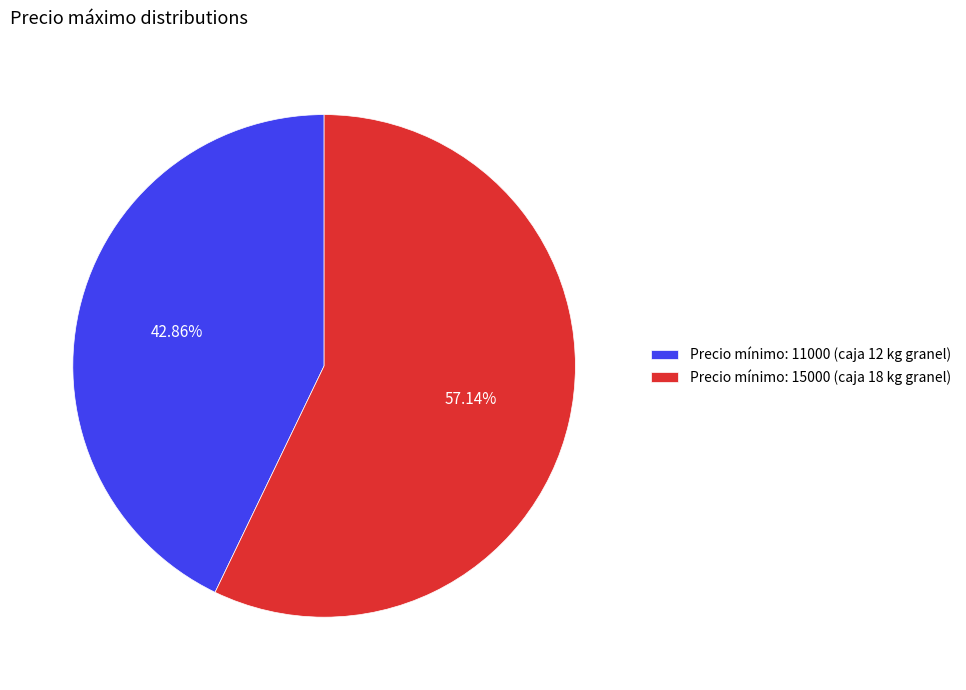

Rank the categories by value from highest to lowest.

Precio mínimo: 15000 (caja 18 kg granel), Precio mínimo: 11000 (caja 12 kg granel)